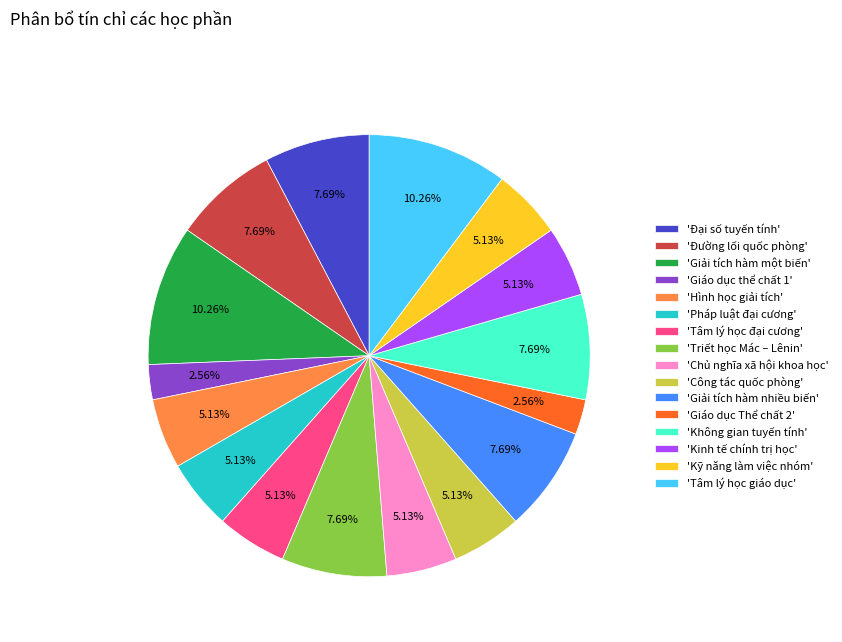

How many segments does this pie chart have?

16